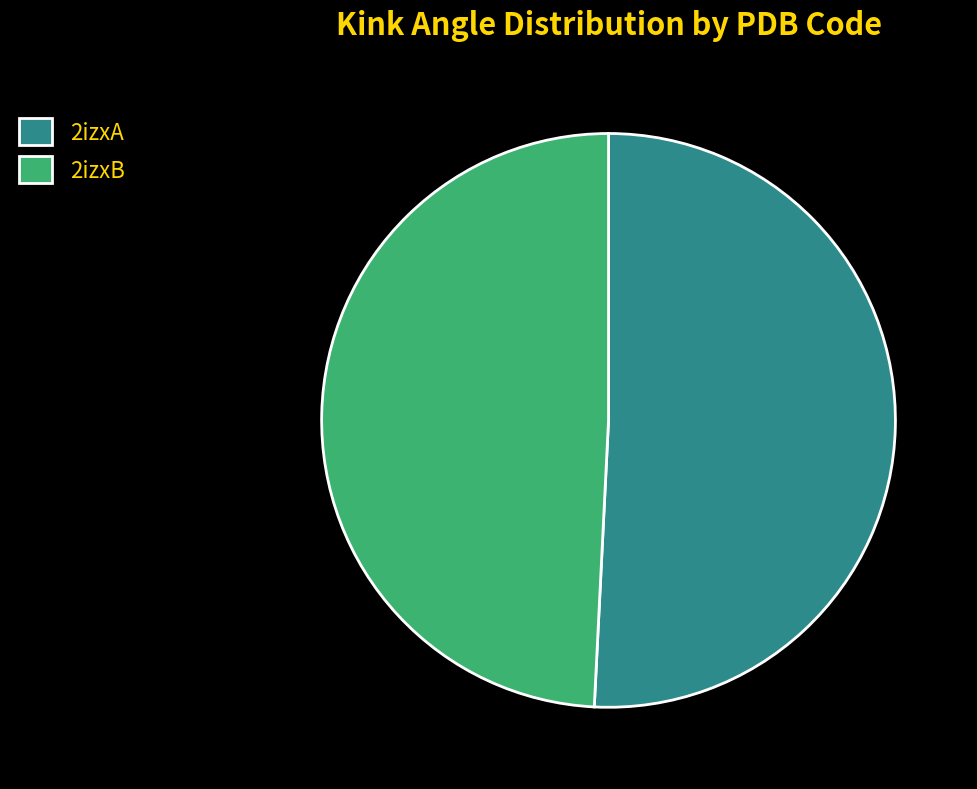

True or false: 2izxA accounts for 37% of the total.

False